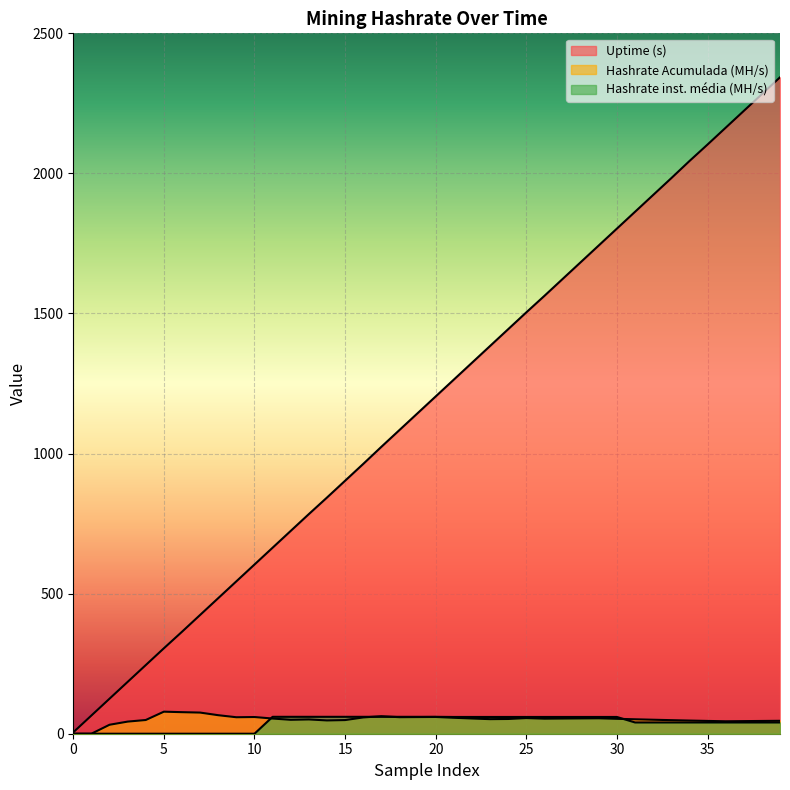

At which category does Hashrate Acumulada reach its first local valley?

9